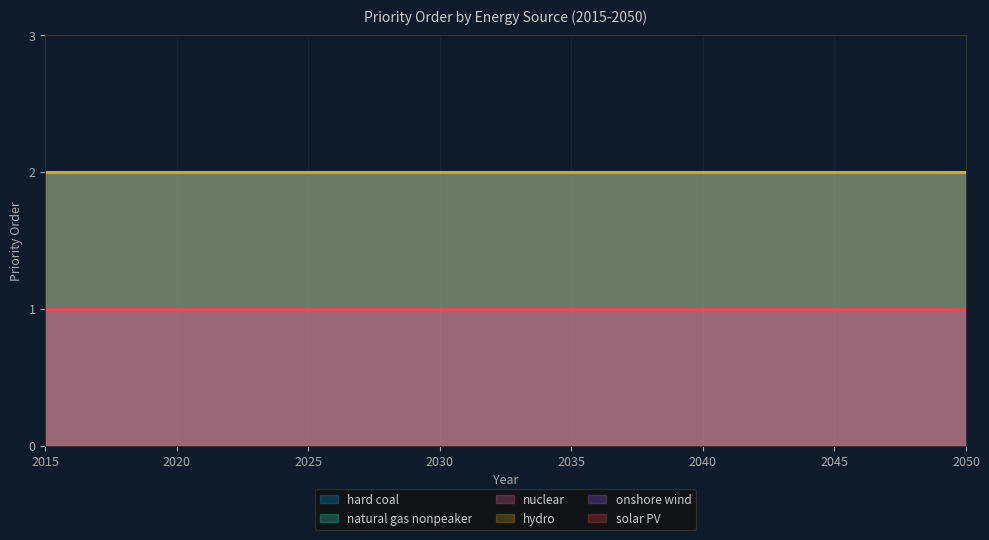

Does the chart display data point markers on the line(s)?

No